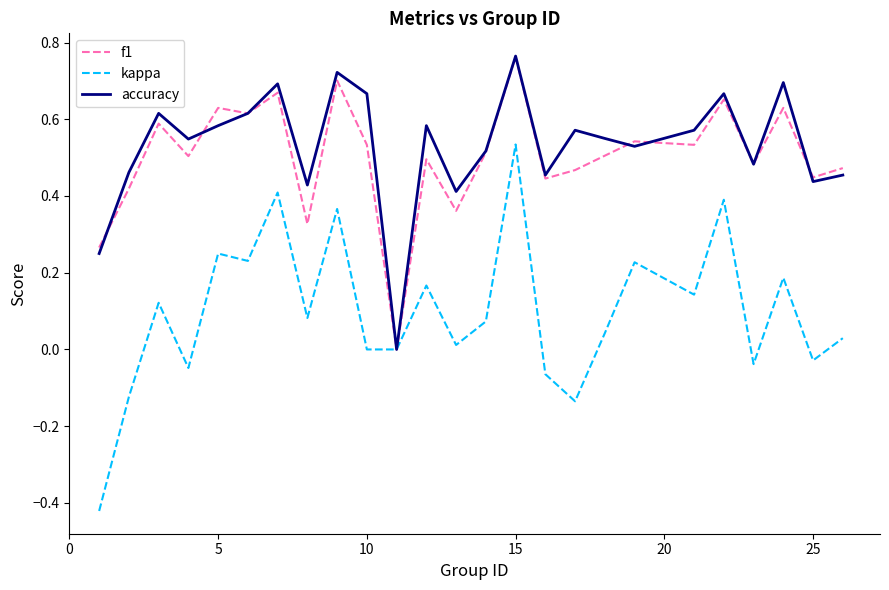

Which series has the widest spread of values?

kappa